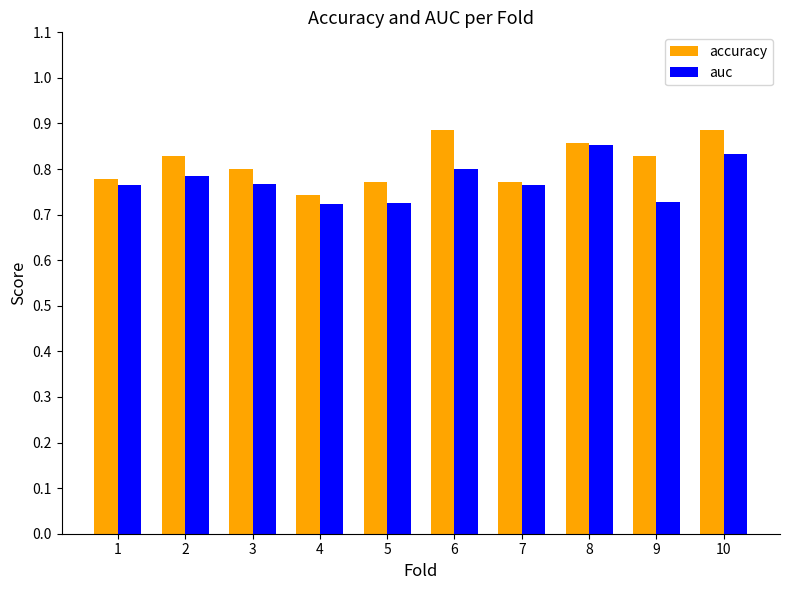

What is the total value across all series at 8?

1.7